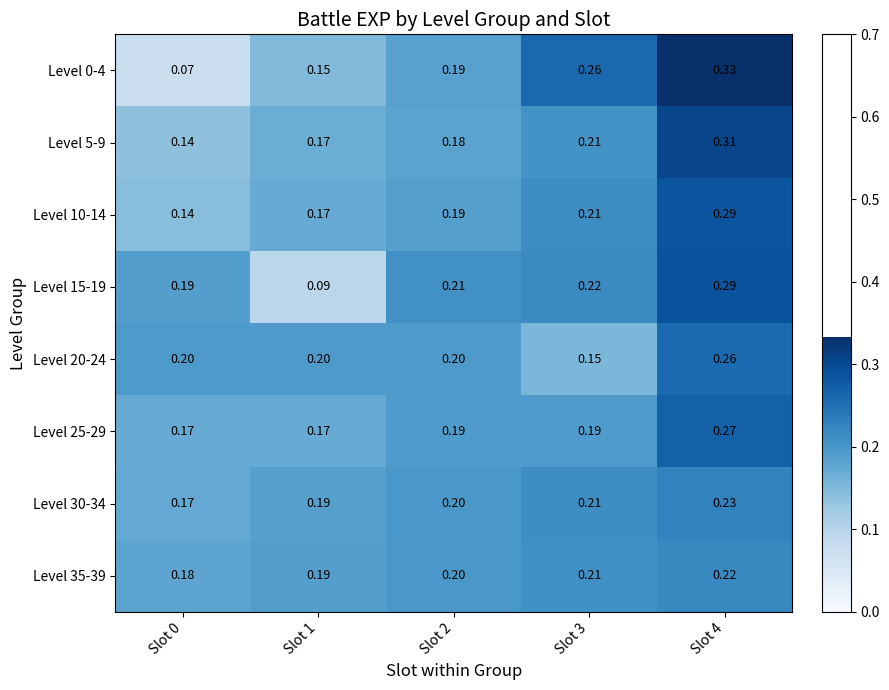

Is the value of Level 25-29 at Slot 4 greater than the value of Level 15-19 at Slot 2?

Yes